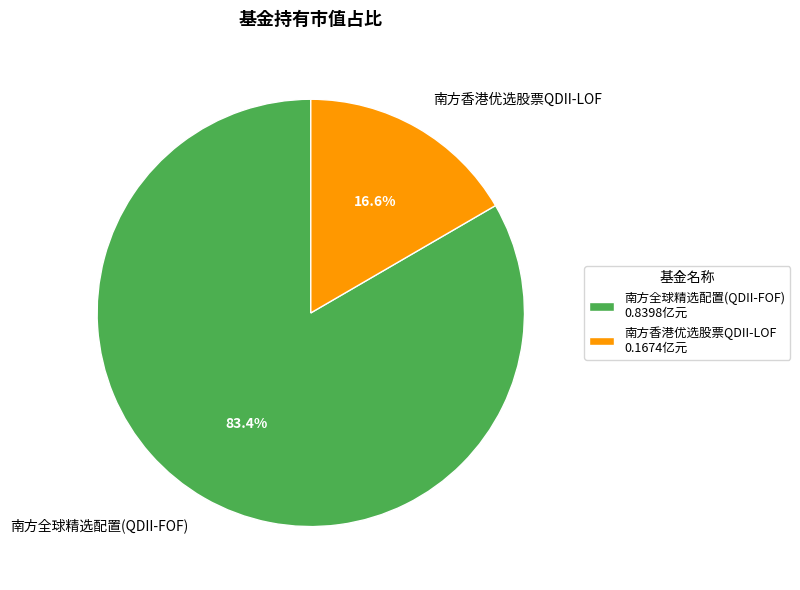

Which has a higher value, 南方香港优选股票QDII-LOF or 南方全球精选配置(QDII-FOF)?

南方全球精选配置(QDII-FOF)